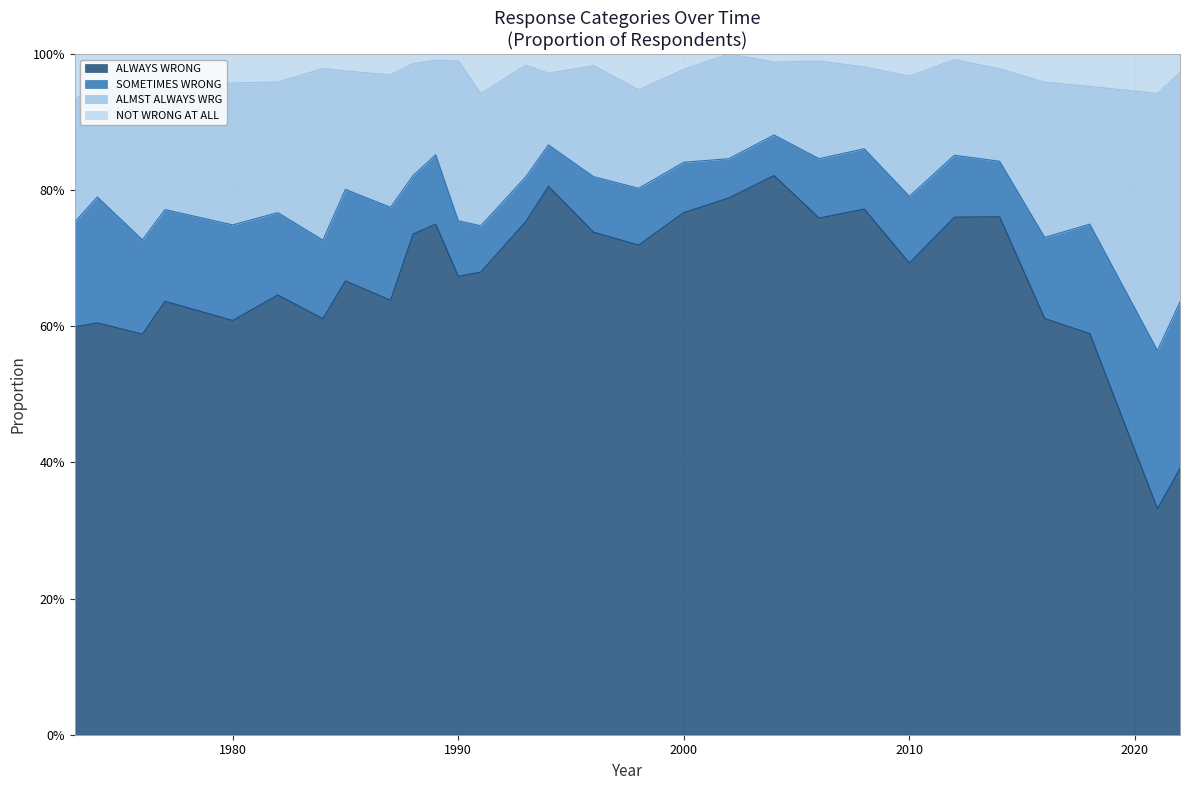

Where is the first local maximum for NOT WRONG AT ALL?

1976